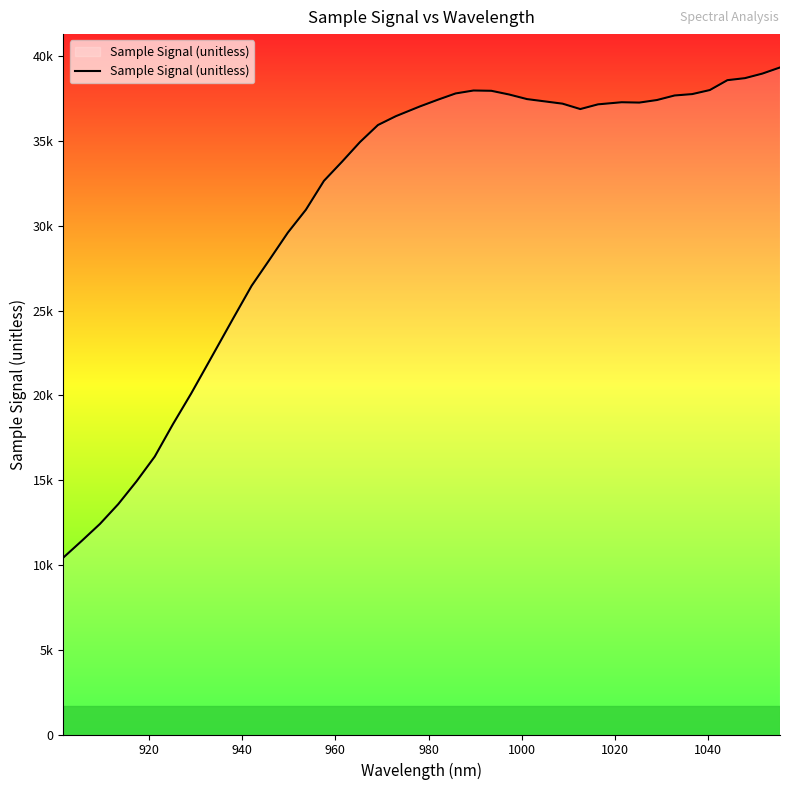

Does the chart have visible grid lines?

No